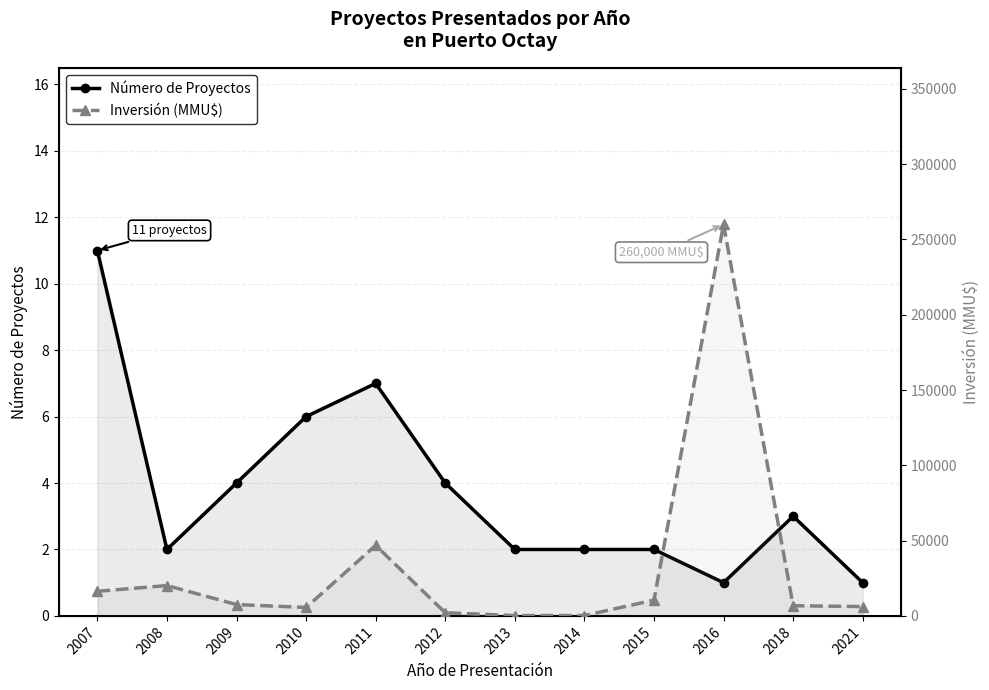

What is the difference between the Número de Proyectos values at 2007 and 2016?

10